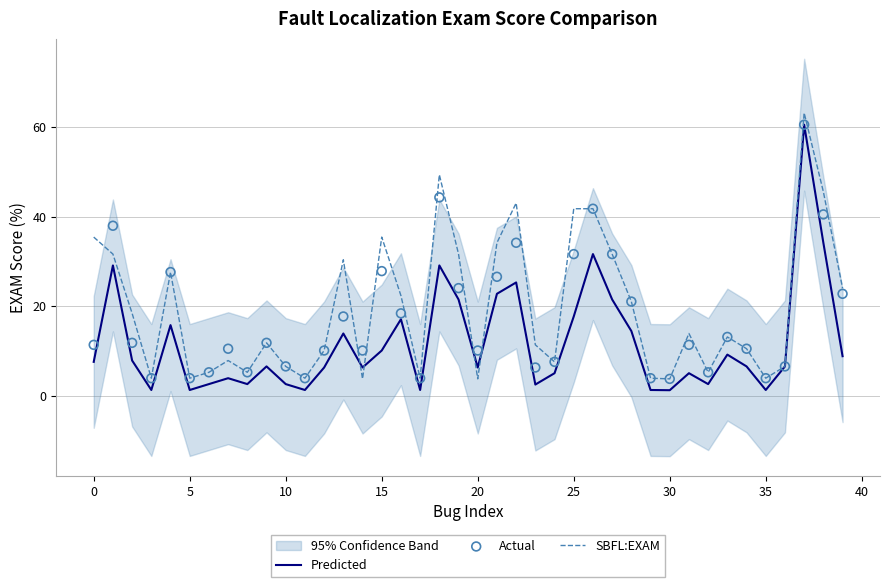

Which series has the largest total across all categories?

SBFL:EXAM